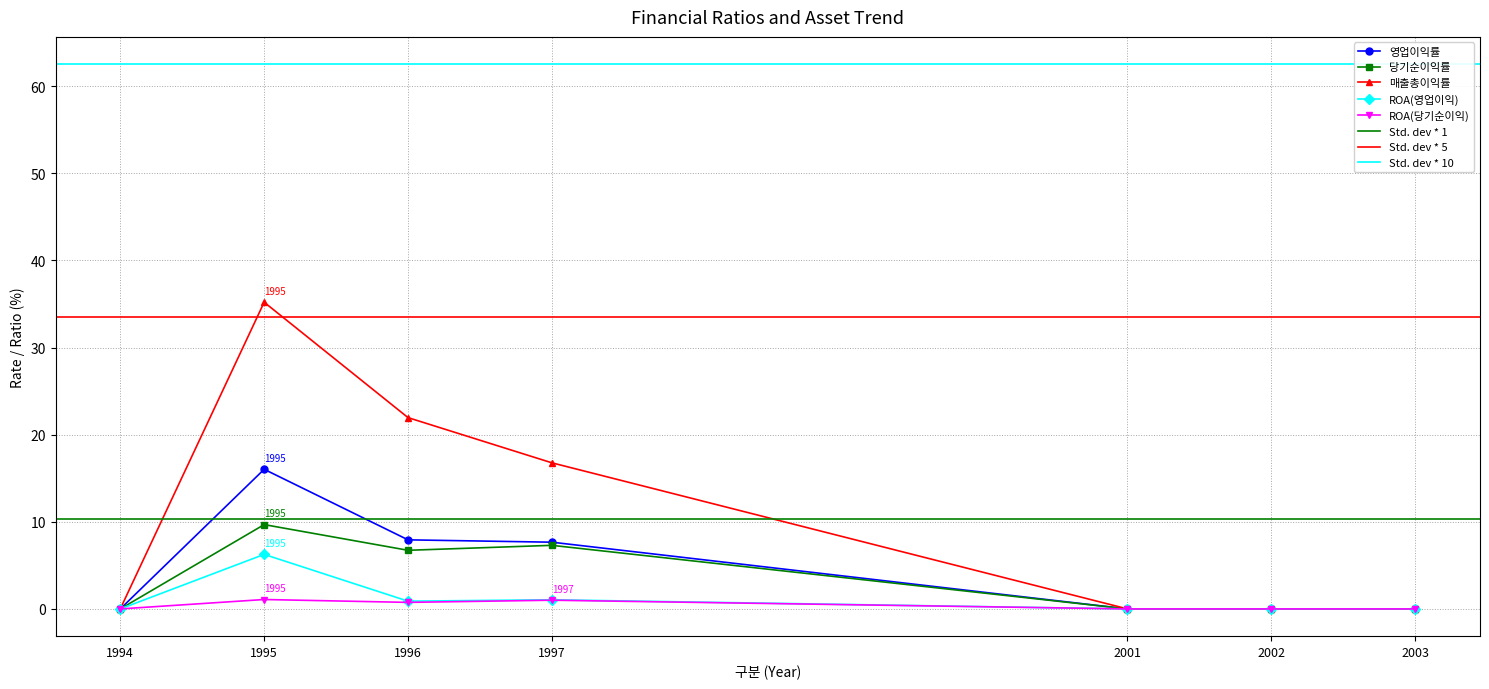

What is the average value of the 매출총이익률 series?

10.6